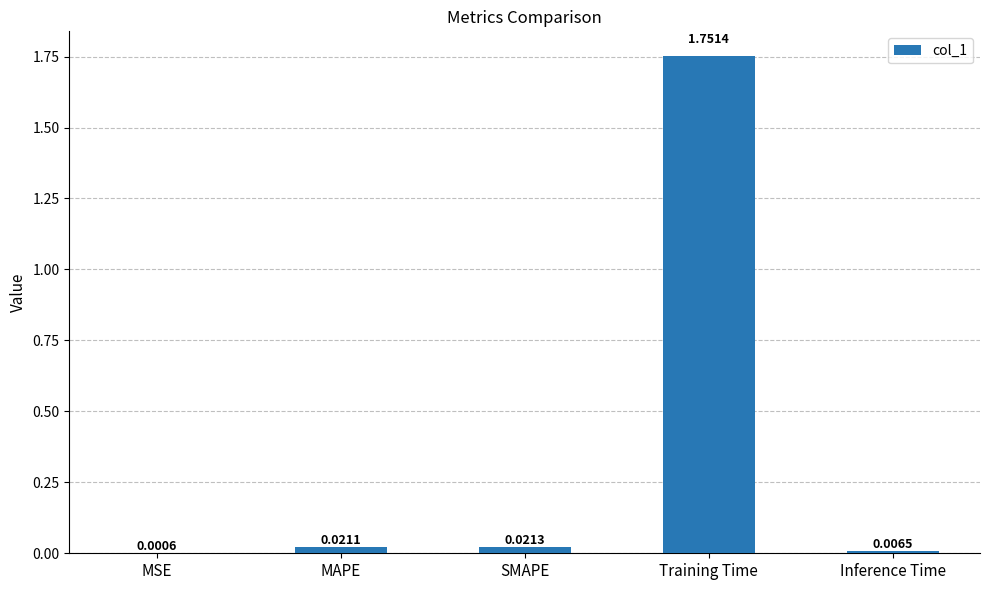

Does the chart contain stacked bars?

No